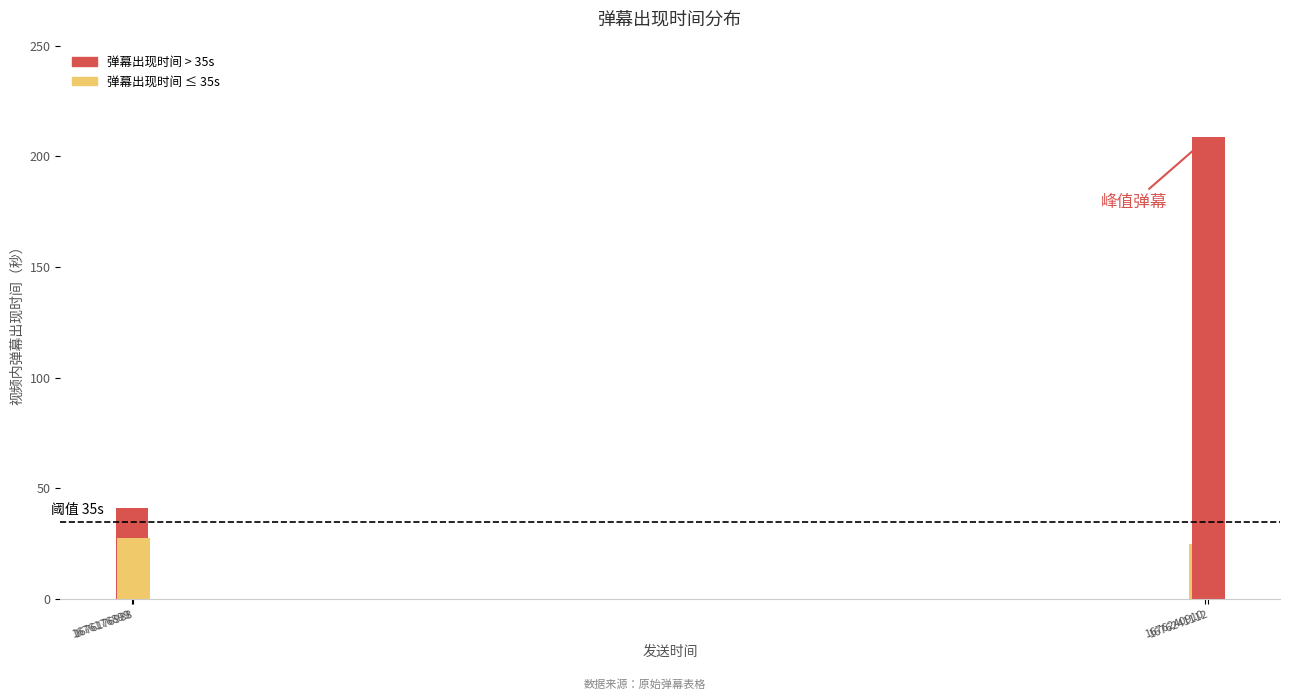

The chart shows a value of 40.3 at 1676240910. True or false?

False